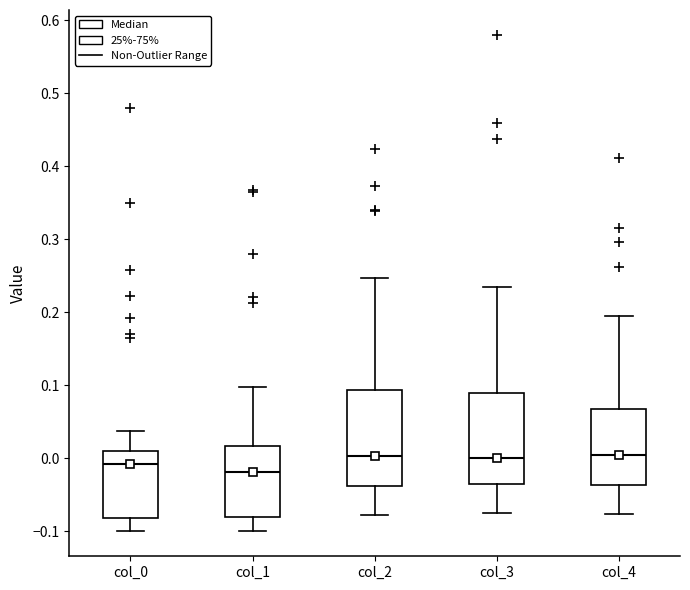

Reading left to right, transcribe this box plot: for each box, give where its median line is, the range the box spans, and where its two whiskers end, as read against the y-axis. The values are not printed on the chart, so give them approximately, as read against the axis.

col_0: median -0.01, box -0.08 to 0.01, whiskers -0.10 to 0.04
col_1: median -0.02, box -0.08 to 0.02, whiskers -0.10 to 0.10
col_2: median 0.00, box -0.04 to 0.09, whiskers -0.08 to 0.25
col_3: median 0.00, box -0.03 to 0.09, whiskers -0.07 to 0.24
col_4: median 0.00, box -0.04 to 0.07, whiskers -0.08 to 0.19